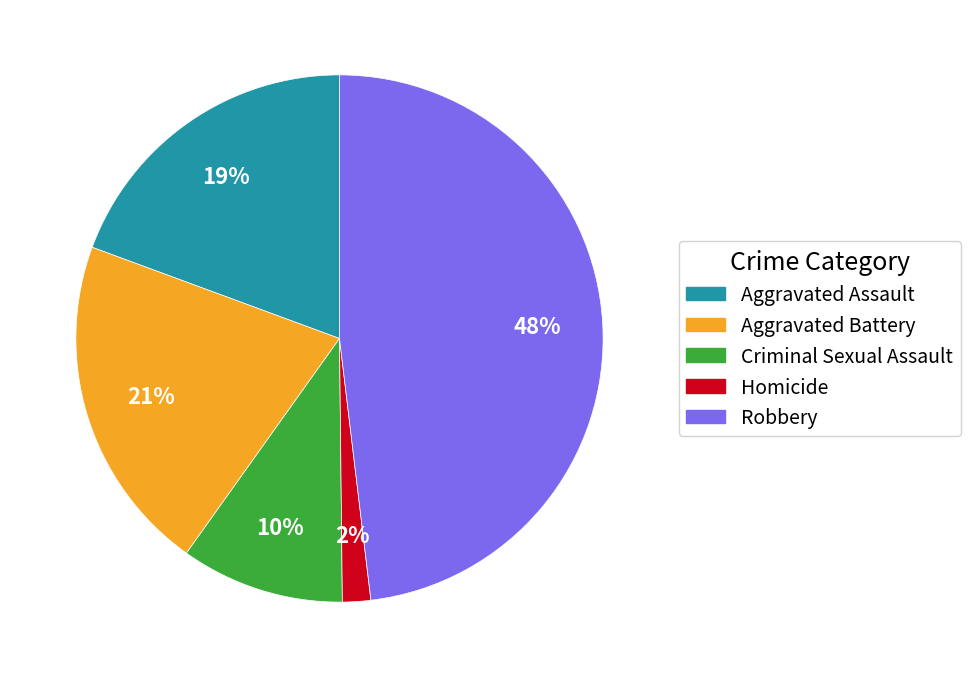

Which has a higher value, Robbery or Aggravated Battery?

Robbery